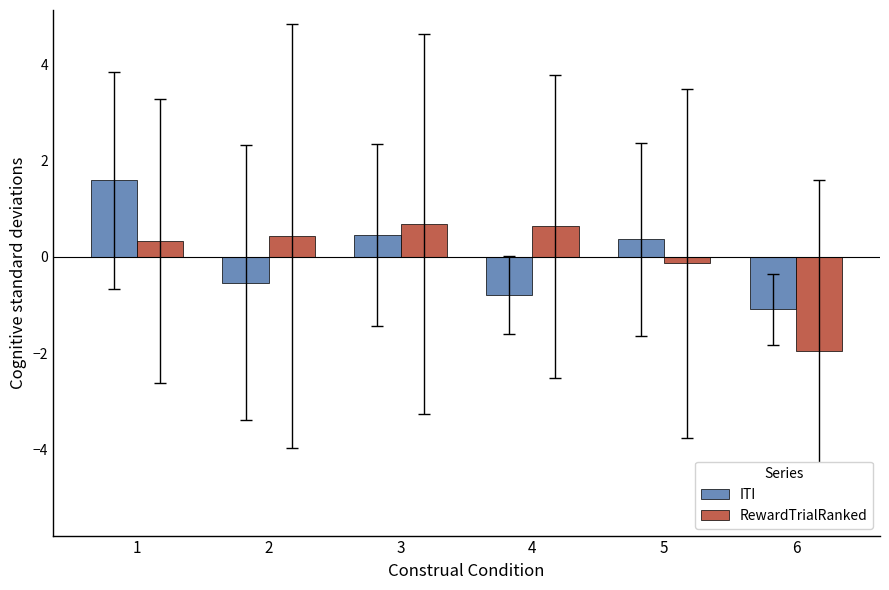

What is the total value across all series at 2?

-0.1